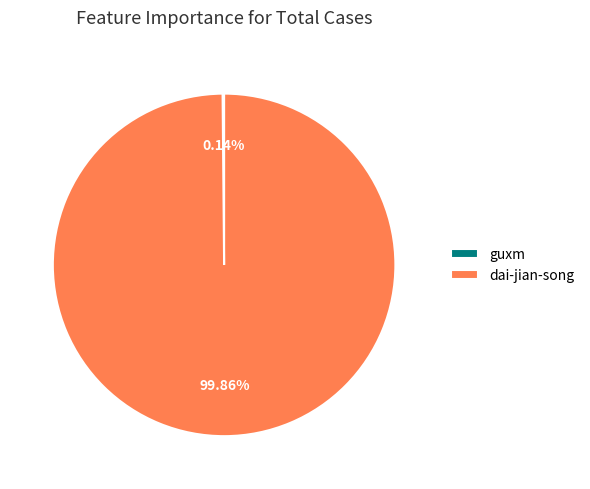

What is the largest slice in the pie chart?

dai-jian-song